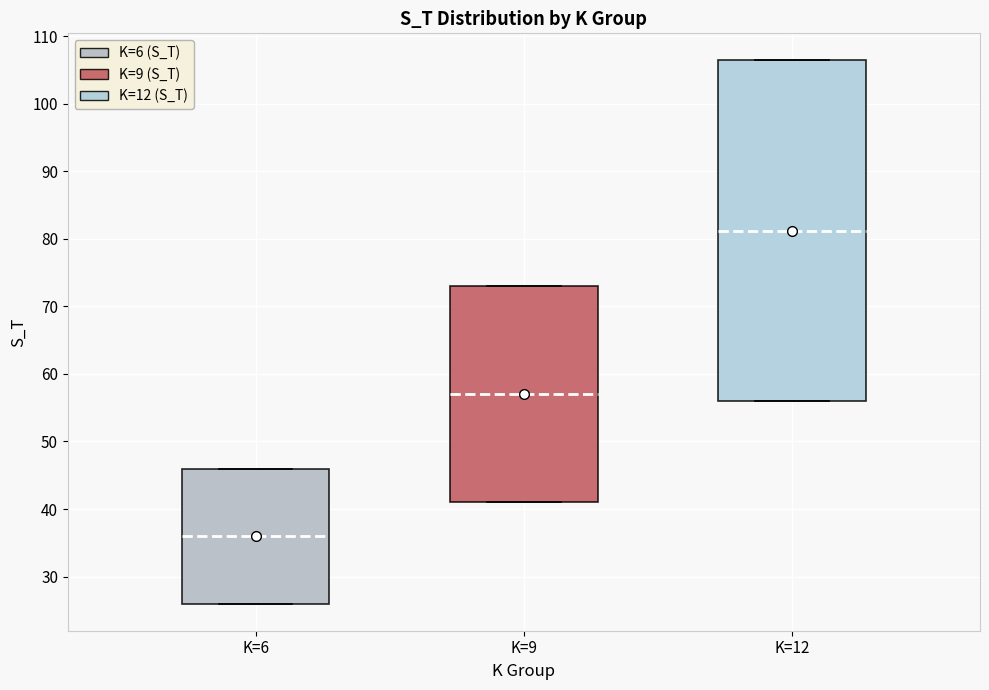

Which box is the tallest, from its lower edge to its upper edge?

K=12